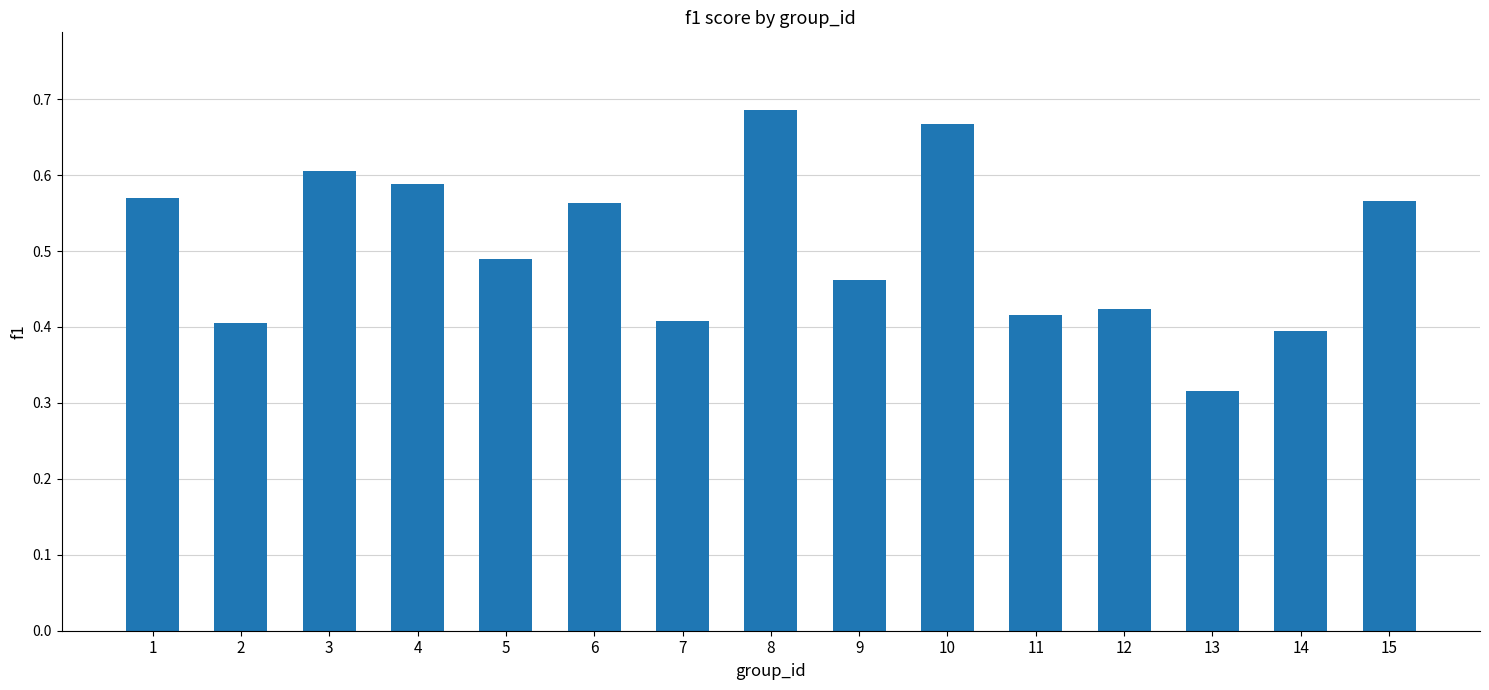

The chart shows a value of 0.9 at 15. True or false?

False